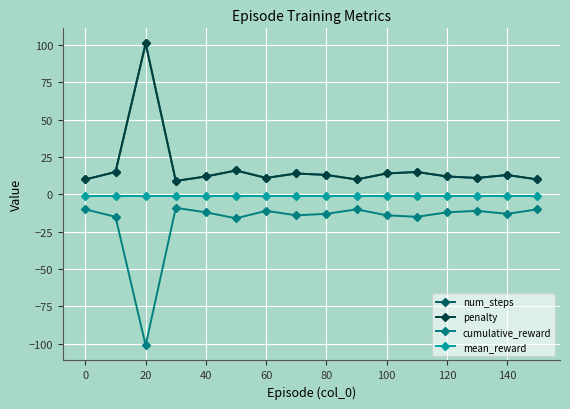

In penalty, how many points are higher than both neighbors (excluding endpoints)?

5